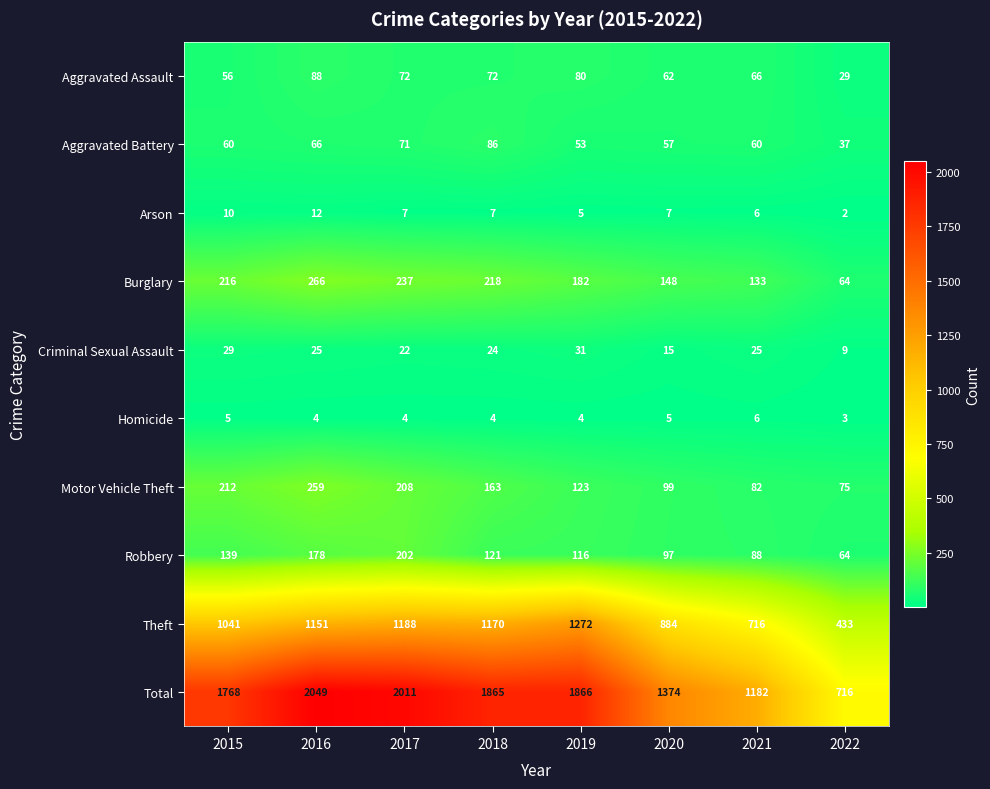

What is the sum of the Arson values at 2015 and 2022?

12